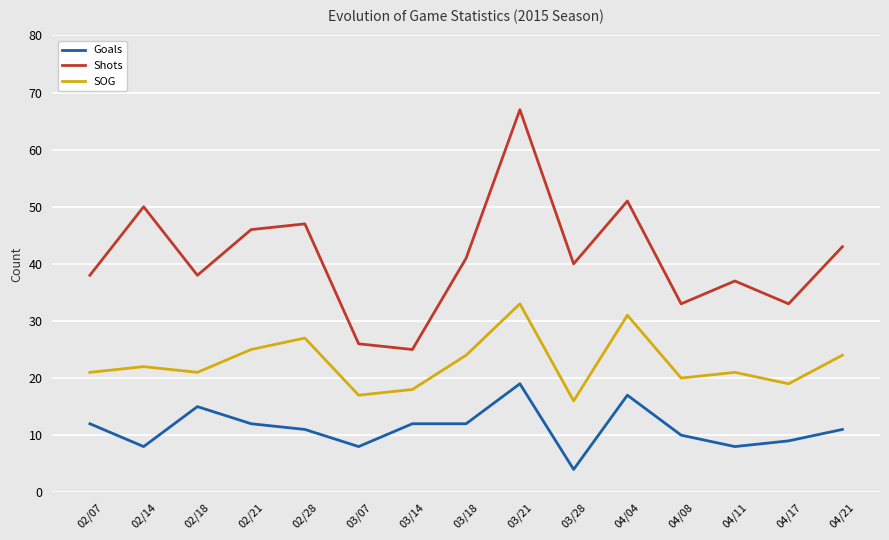

Reading left to right, list all the values displayed in this chart.

Goals: 12	8	15	12	11	8	12	12	19	4	17	10	8	9	11
Shots: 38	50	38	46	47	26	25	41	67	40	51	33	37	33	43
SOG: 21	22	21	25	27	17	18	24	33	16	31	20	21	19	24